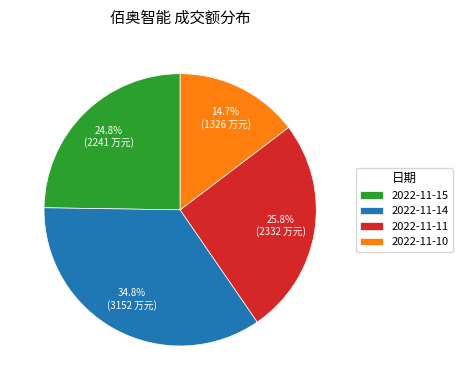

What is the smallest slice in the pie chart?

2022-11-10